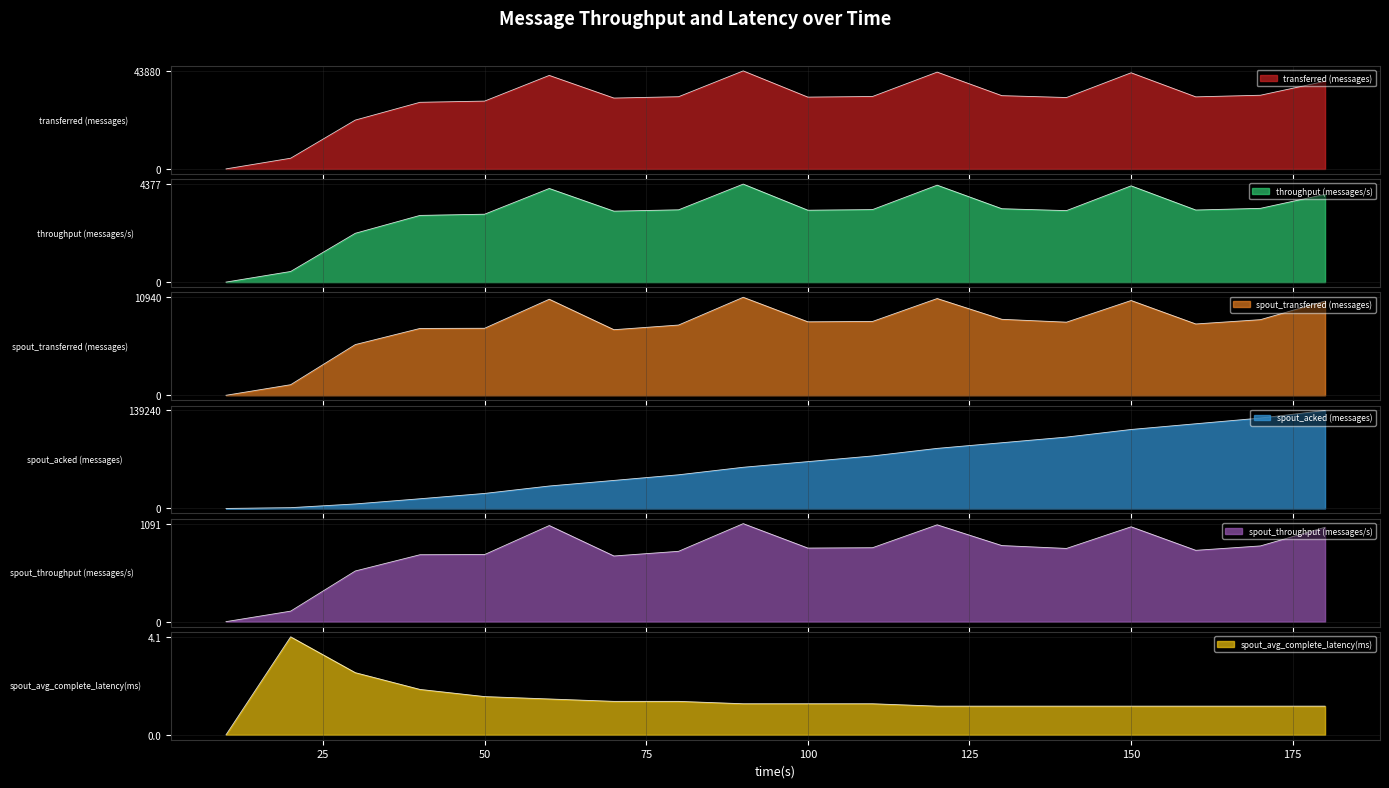

How many intersections are there between spout_acked (messages) and spout_transferred (messages)?

1